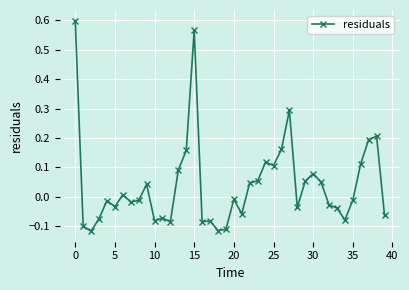

True or false: the data has more than 0 interior local peaks.

True